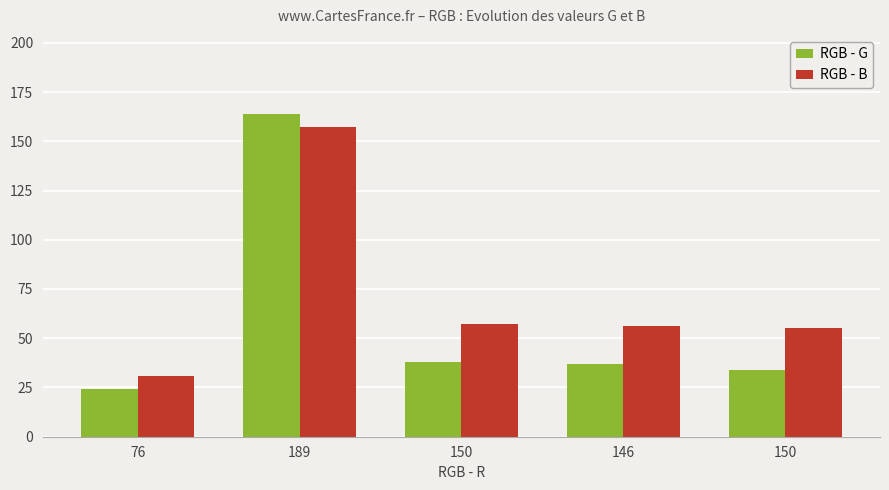

What is the label of the 5th bar from the left?

150